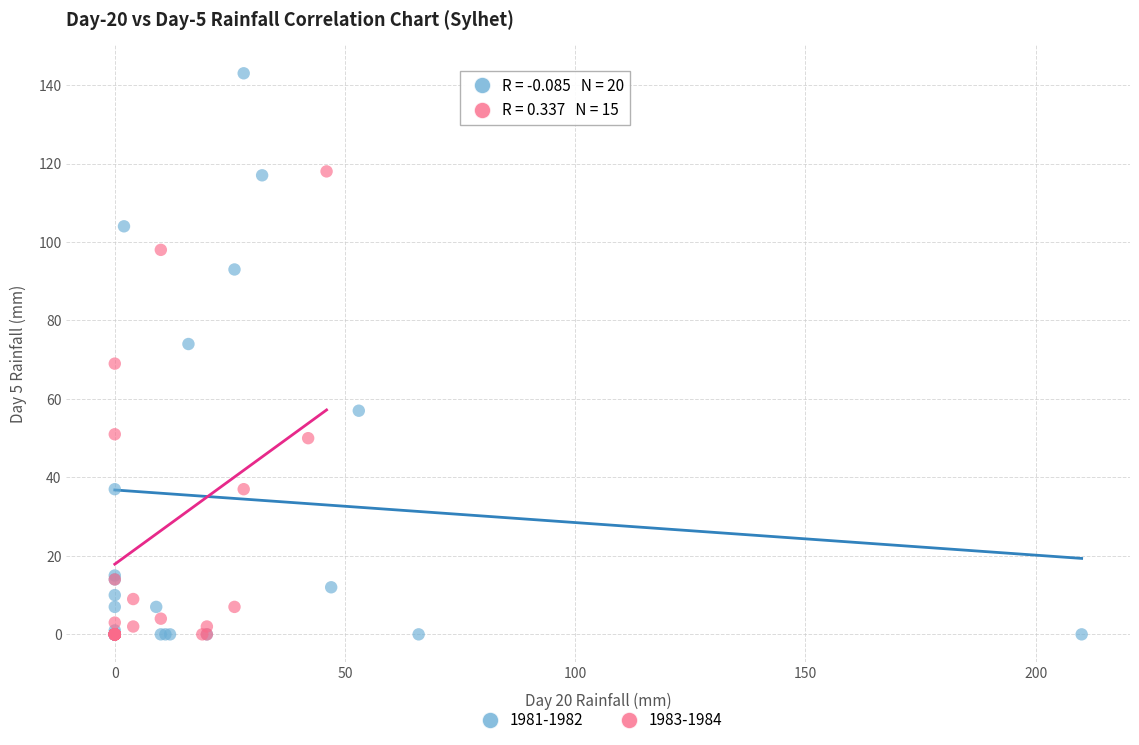

Which series reaches the maximum Y coordinate?

1981-1982